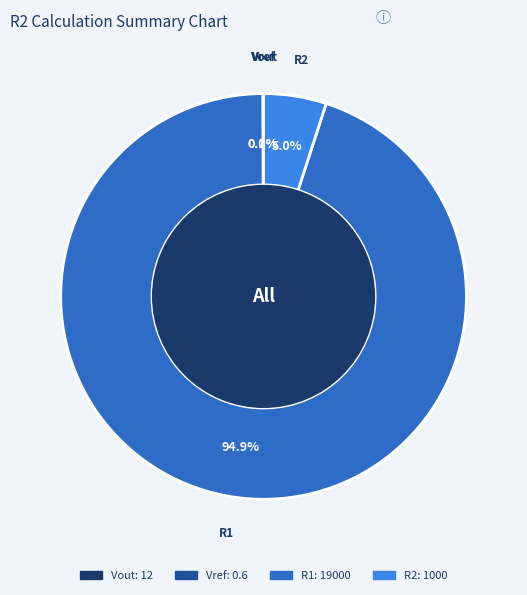

What percentage is NOT represented by R2?

95.0%